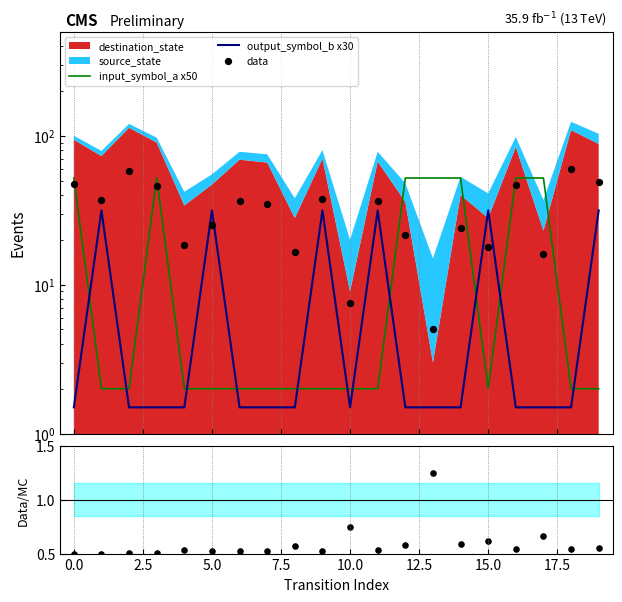

Which series reaches the minimum Y coordinate?

ratio